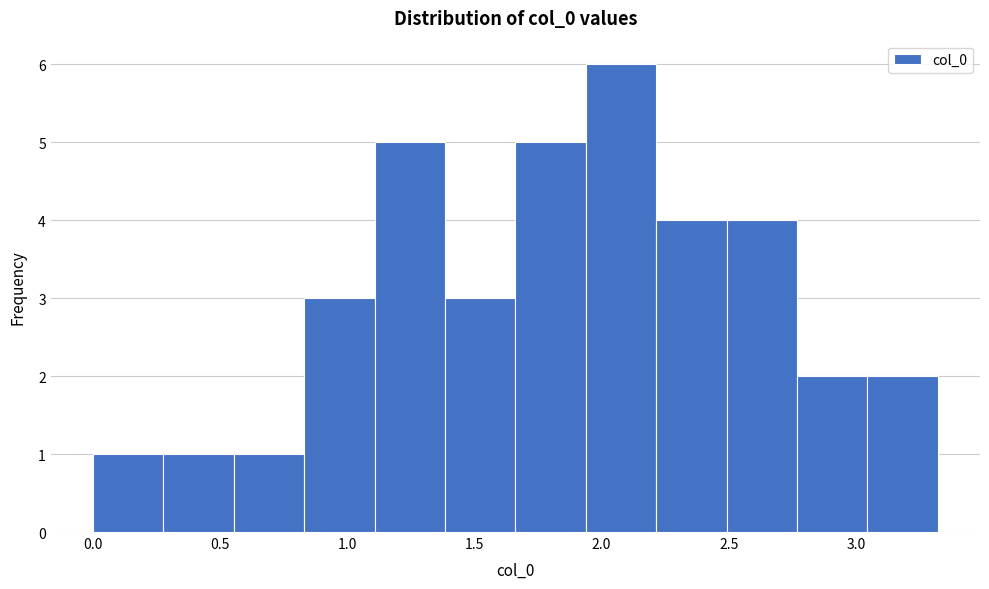

Over which range of the x-axis is the bar tallest?

1.95 to 2.20